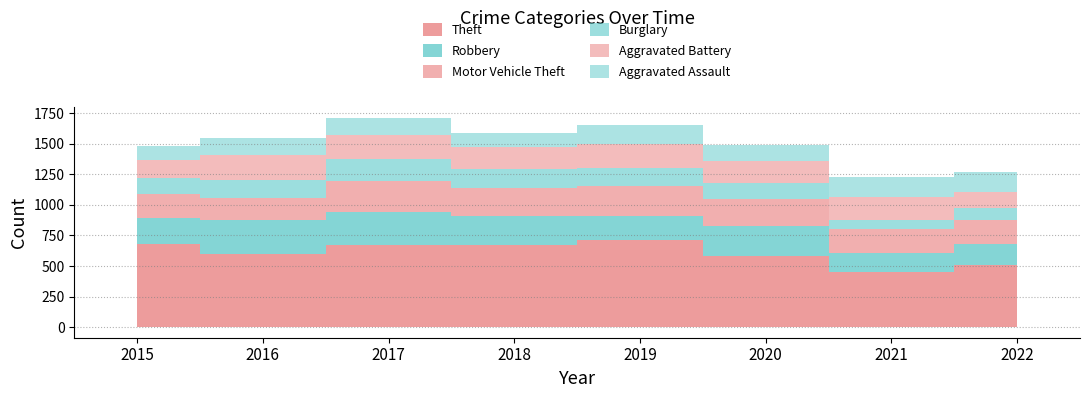

At which label does Aggravated Assault reach its peak?

2021